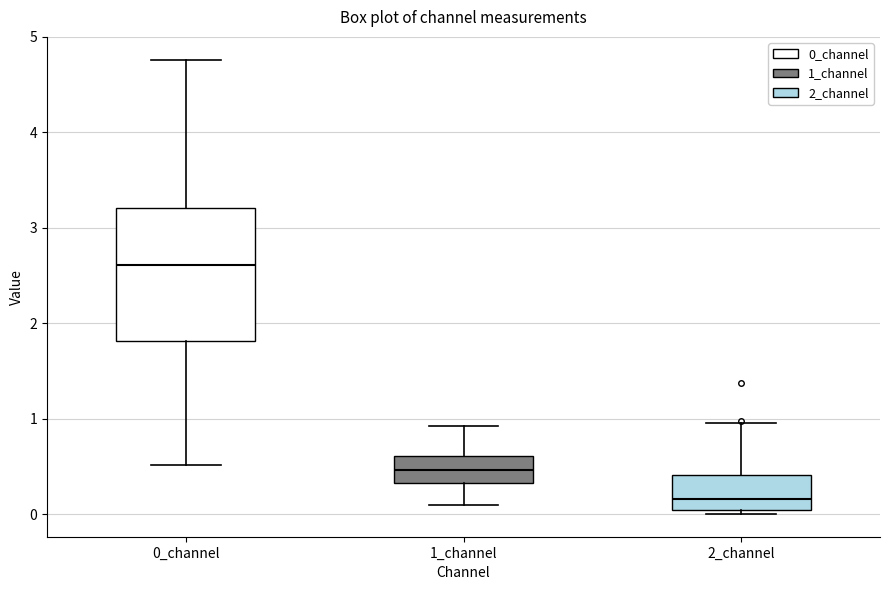

Reading left to right, read every box against the y-axis: the position of its median line, the range the box covers, and the ends of its whiskers. The values are not printed on the chart, so give them approximately, as read against the axis.

0_channel: median 2.6, box 1.8 to 3.2, whiskers 0.5 to 4.8
1_channel: median 0.5, box 0.3 to 0.6, whiskers 0.1 to 0.9
2_channel: median 0.2, box 0.0 to 0.4, whiskers 0.0 (just below the box's lower edge) to 1.0